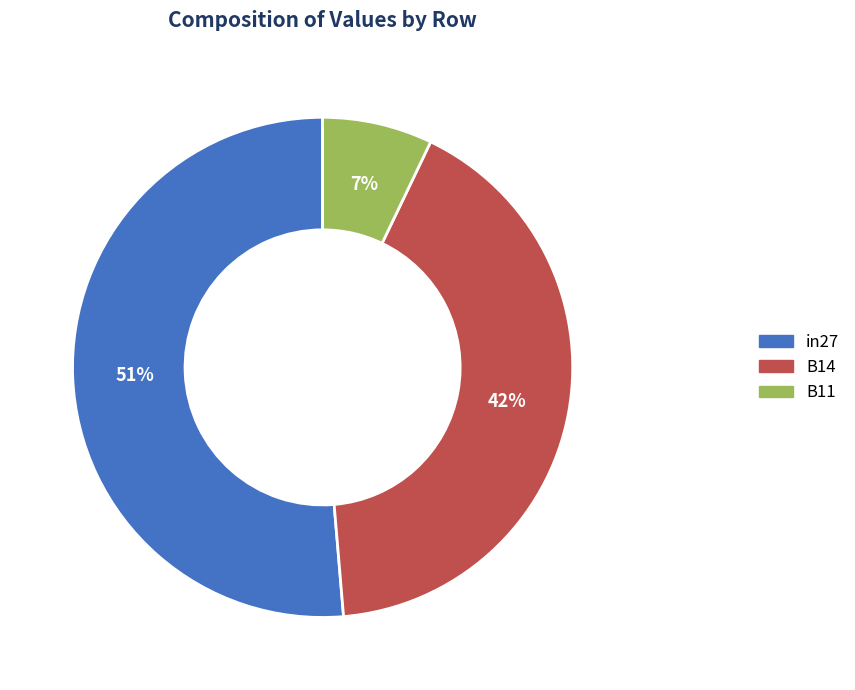

Which category accounts for the majority?

in27